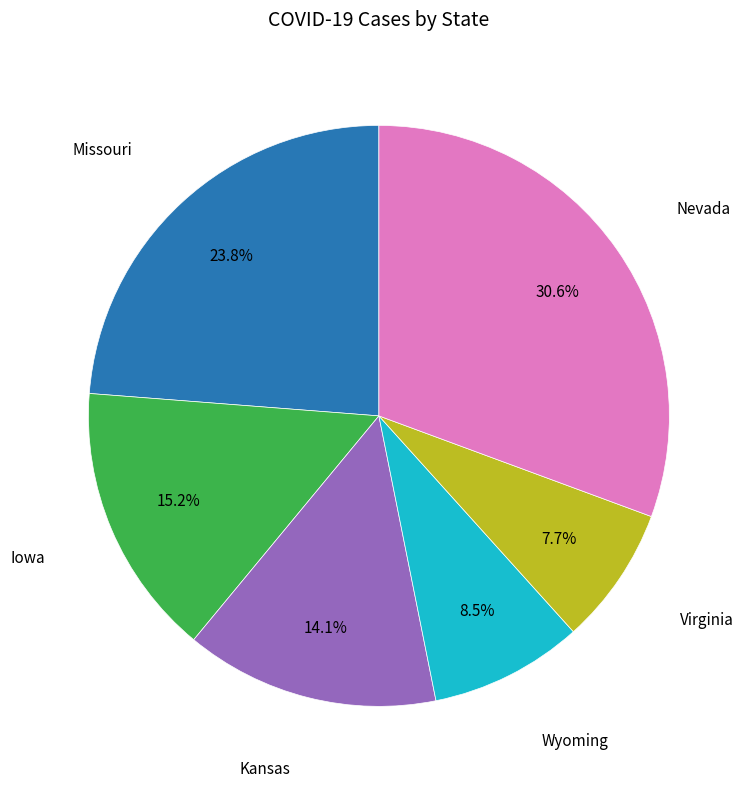

Is there a majority slice in this chart?

No